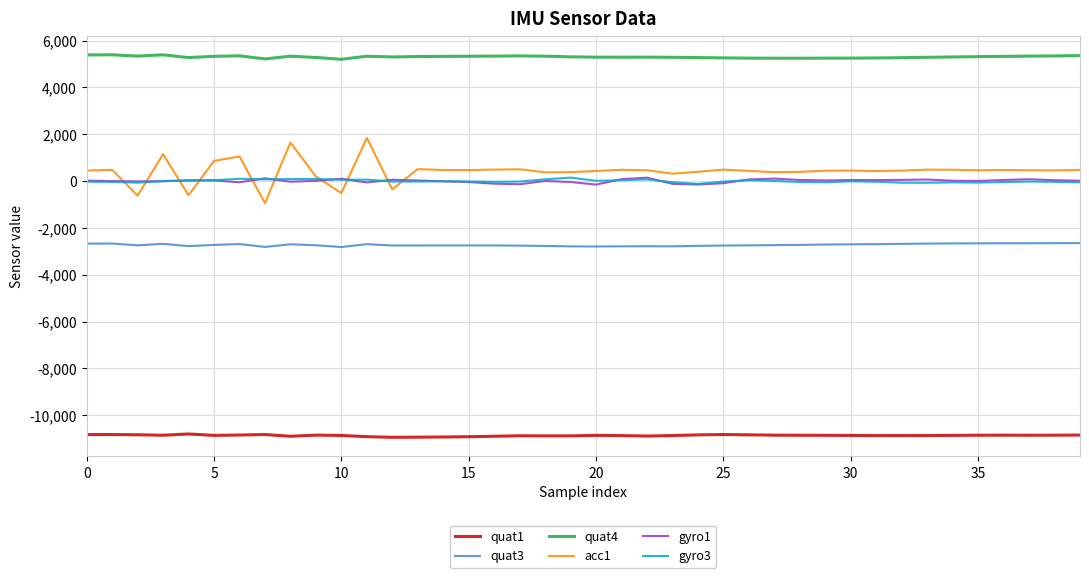

What is the lowest value of the acc1 series?

-941